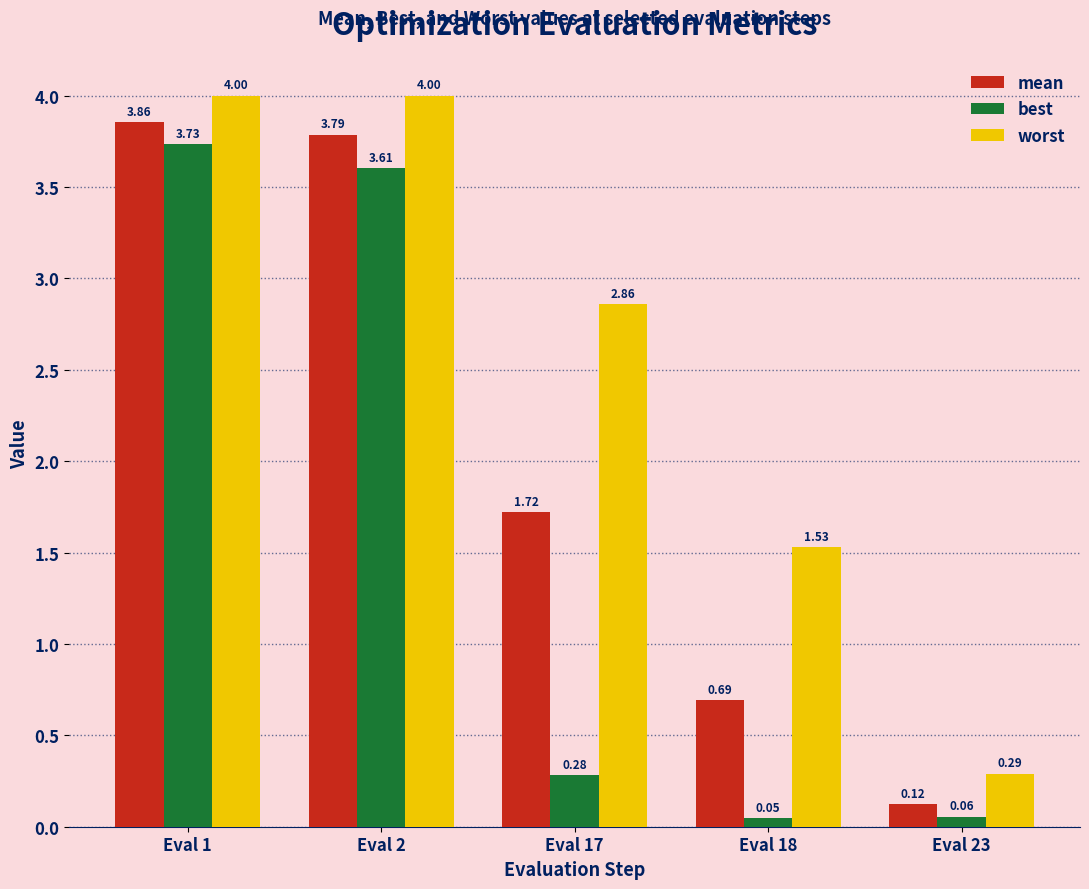

Between Eval 18 and Eval 23, which series saw the biggest shift?

worst